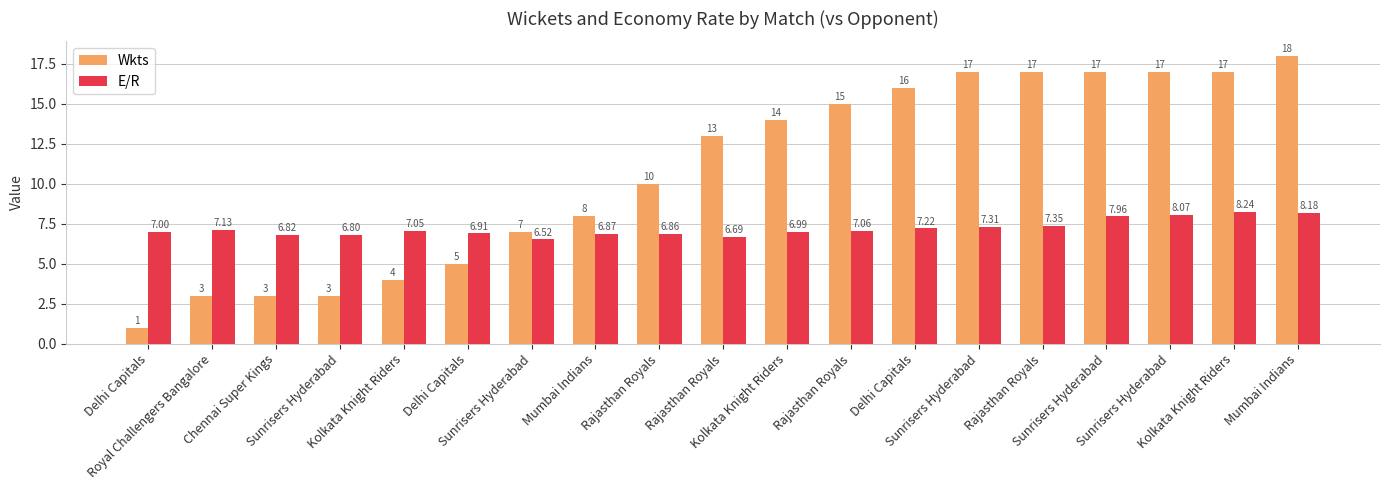

How many categories are shown in the chart?

19